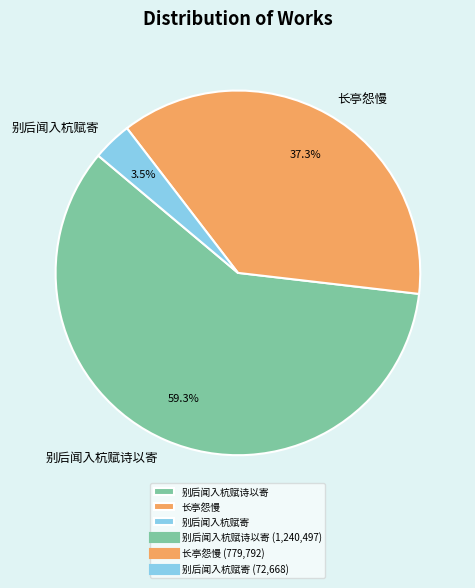

Is 长亭怨慢 the majority of the pie?

No